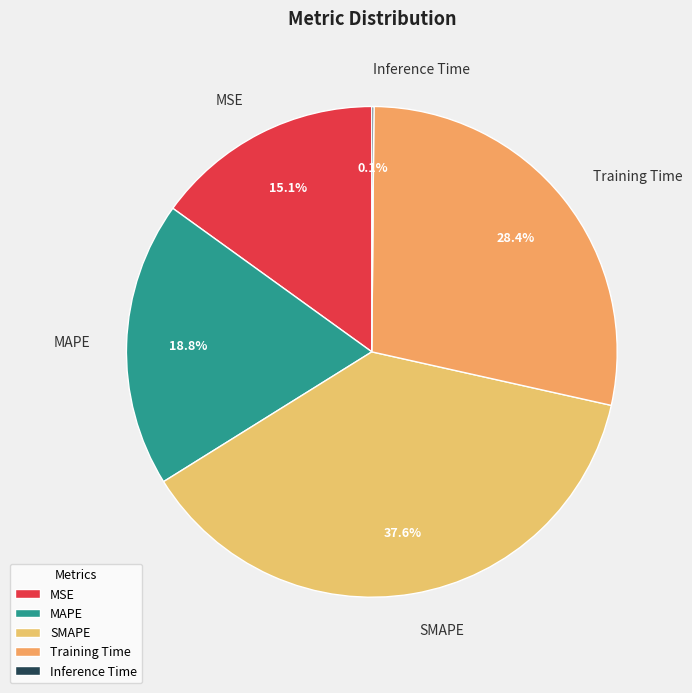

To the nearest percent, what percentage of the pie is MAPE?

19%